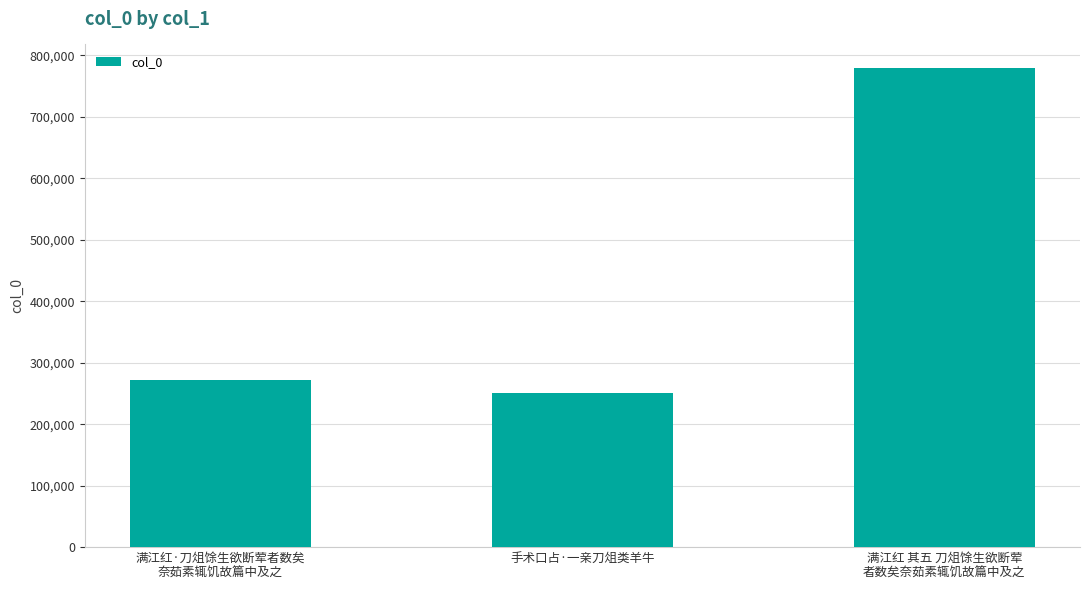

Reading left to right, extract all data points from this chart.

271022	251348	778490